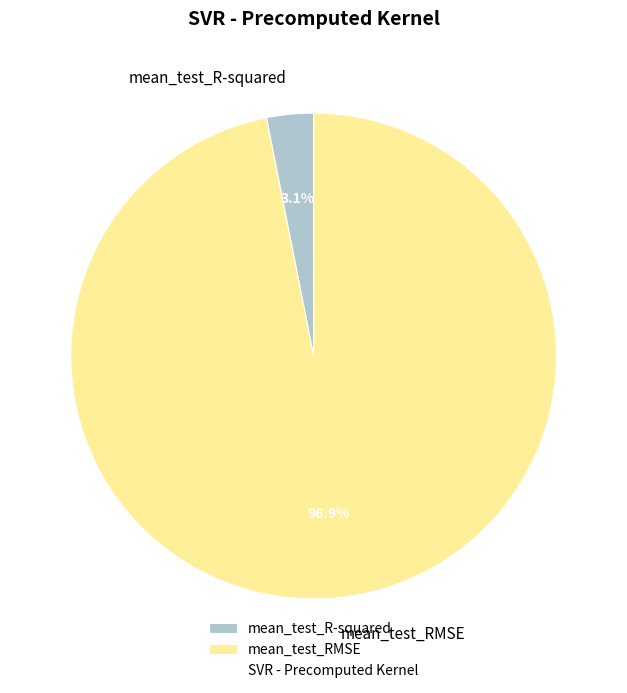

How many slices are in this pie chart?

2